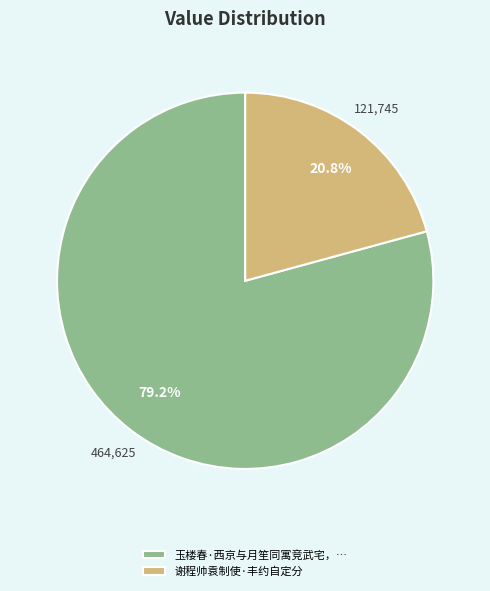

To the nearest percent, what is the difference between the largest and smallest slice percentages?

58%